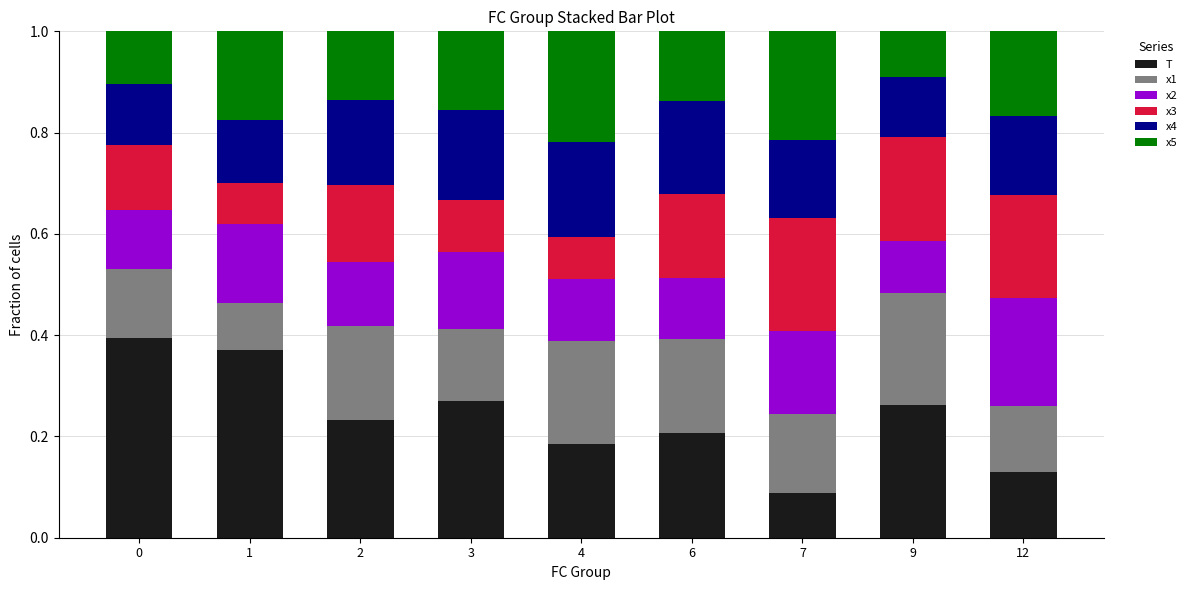

Is it true that T equals 0.2 at 6?

True